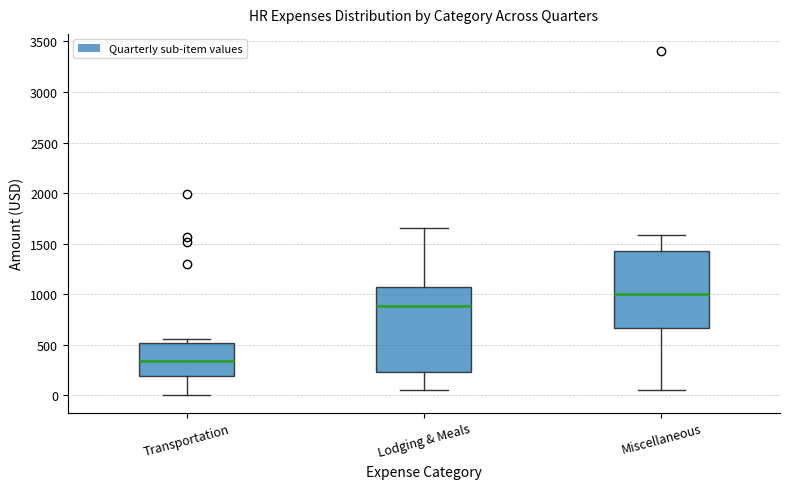

Reading left to right, transcribe this box plot: for each box, give where its median line is, the range the box spans, and where its two whiskers end, as read against the y-axis. The values are not printed on the chart, so give them approximately, as read against the axis.

Transportation: median 350, box 200 to 500, whiskers 0 to 550
Lodging & Meals: median 900, box 250 to 1050, whiskers 50 to 1650
Miscellaneous: median 1000, box 650 to 1450, whiskers 50 to 1600